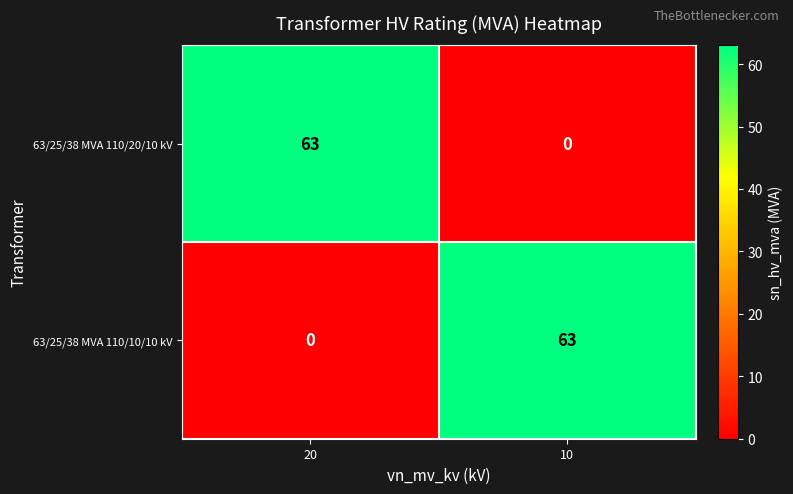

At which label is 63/25/38 MVA 110/10/10 kV closest to 31?

20